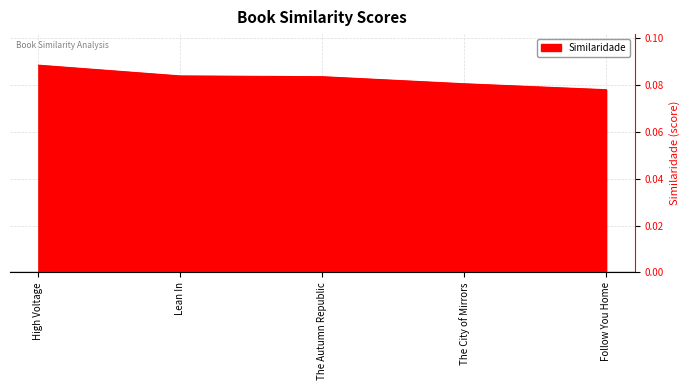

Does the chart display data point markers on the line(s)?

No